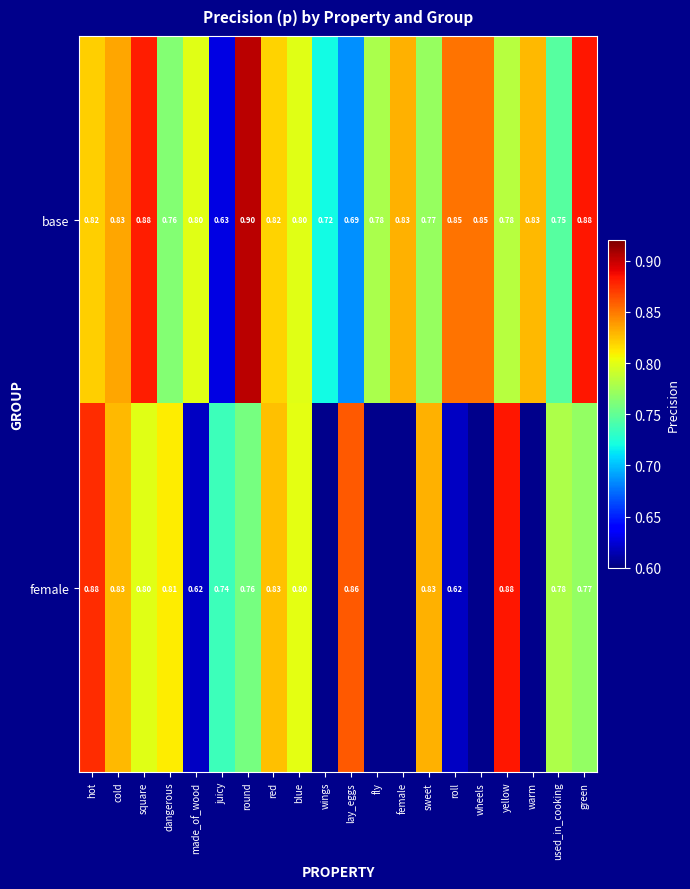

What is the average value of the base series?

0.8